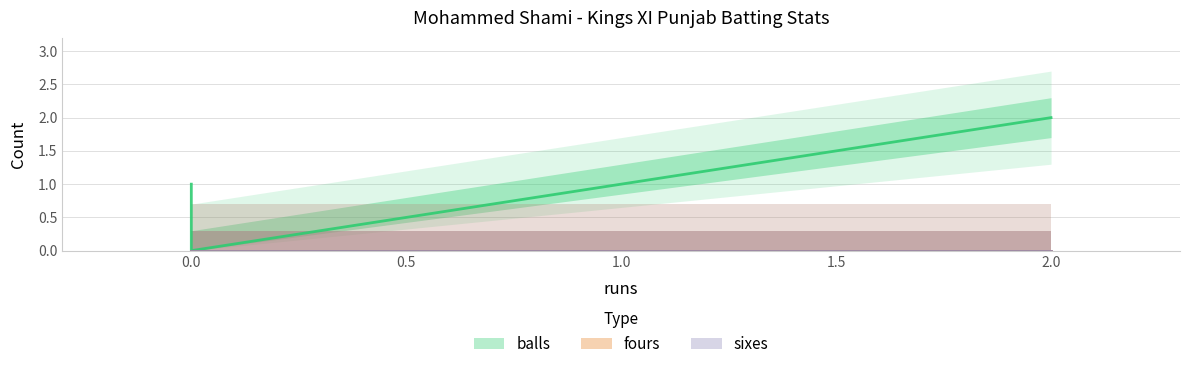

At which category is the sum across all series the highest?

2